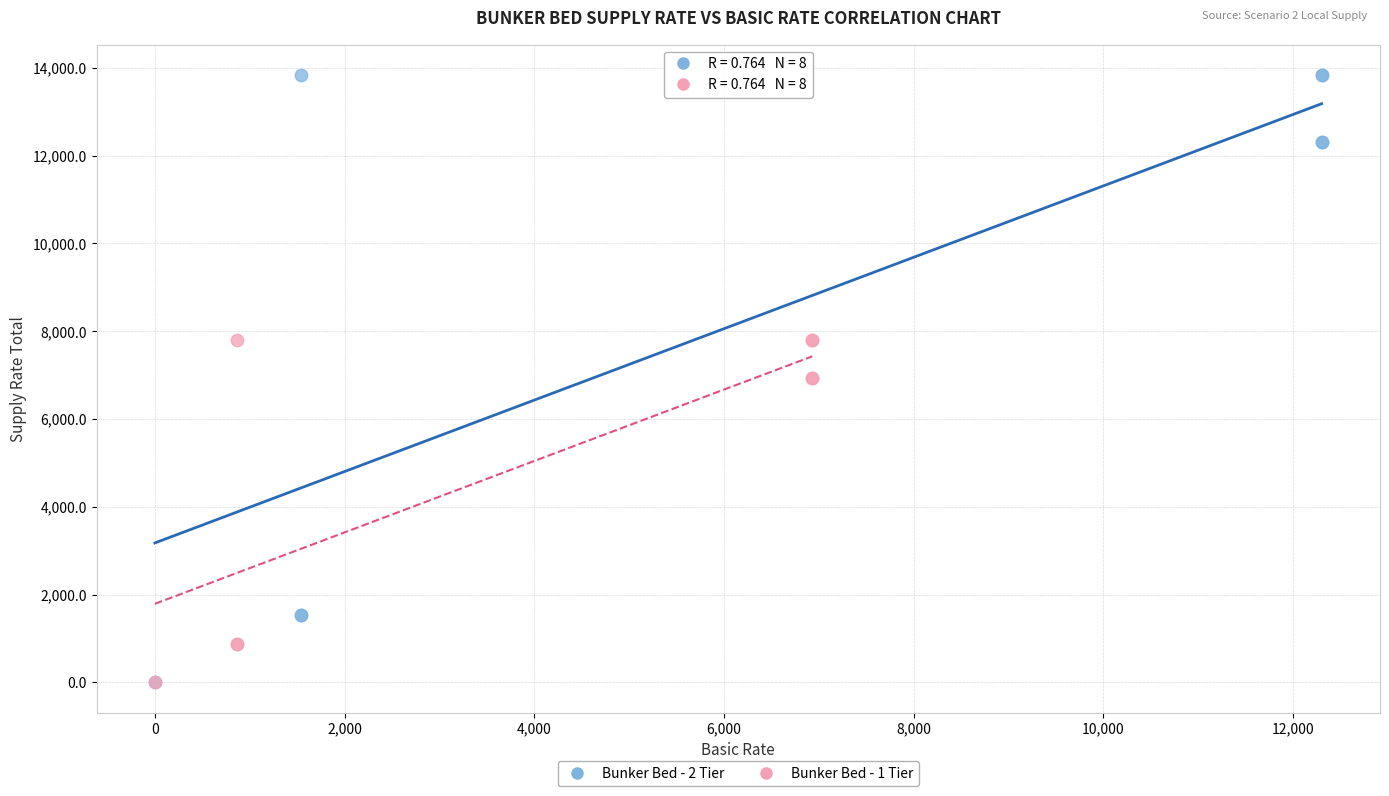

Which series has the largest Y range (max minus min)?

Bunker Bed - 2 Tier